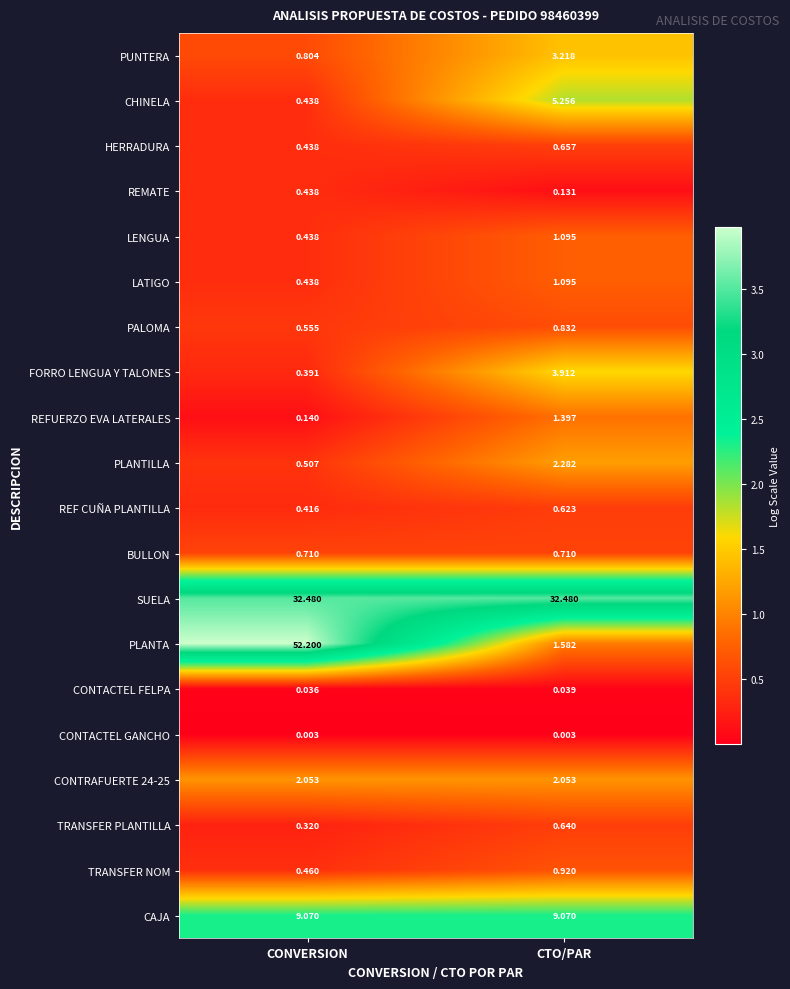

Which series has the largest range (max minus min)?

PLANTA